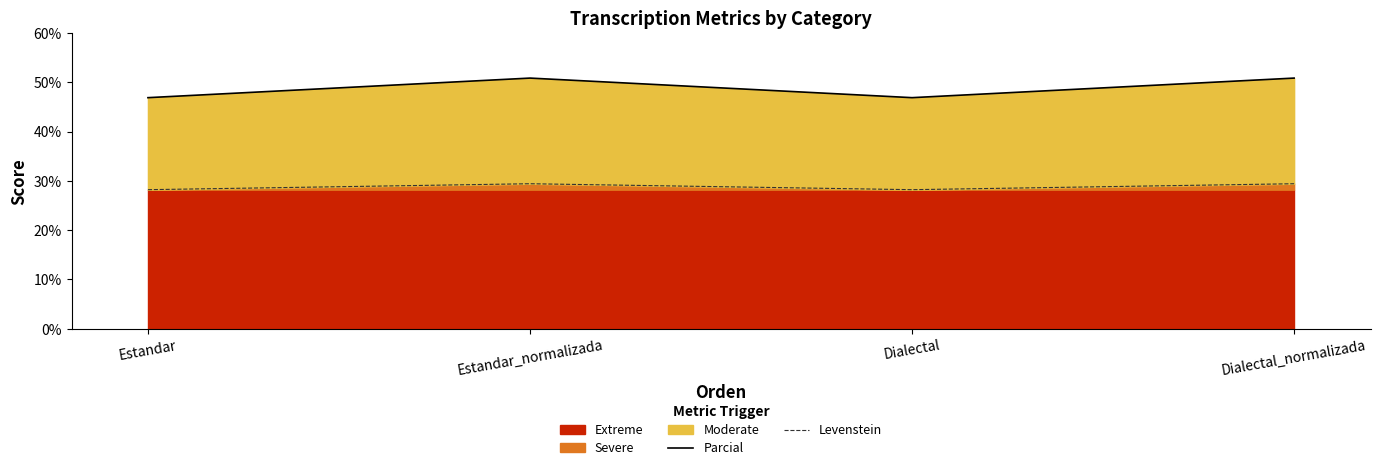

Where is the first local maximum for Parcial?

Estandar_normalizada